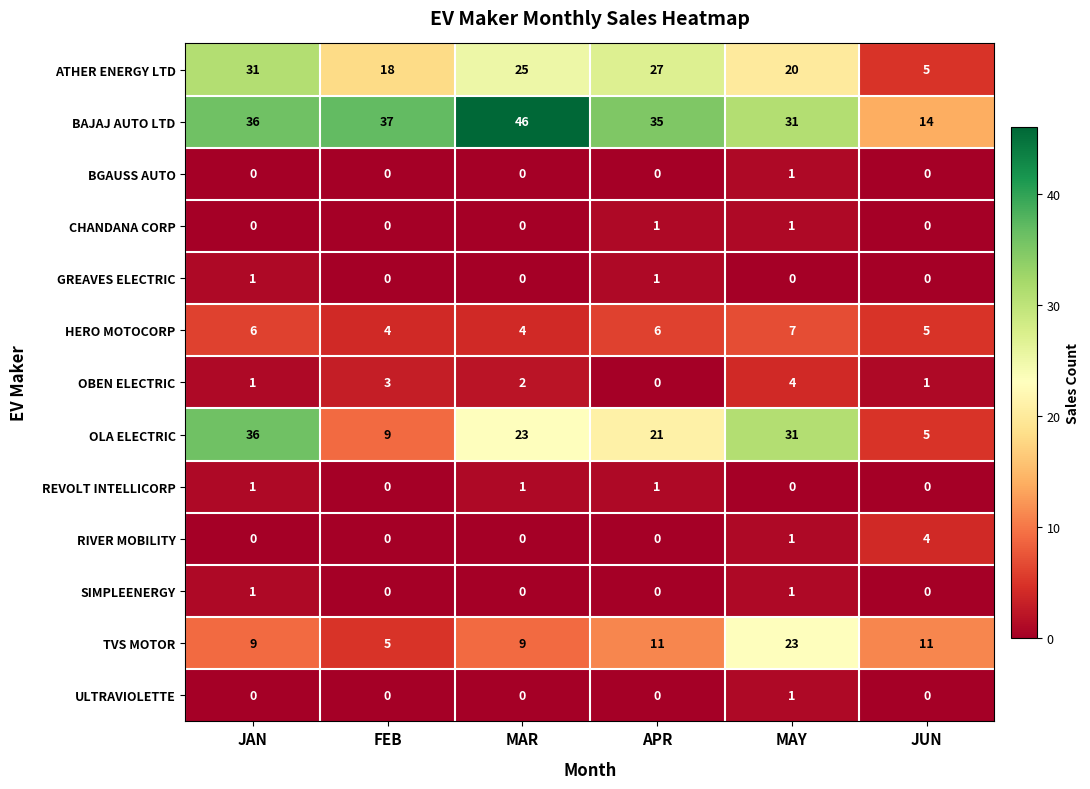

The value of TVS MOTOR at APR is 11. True or false?

True